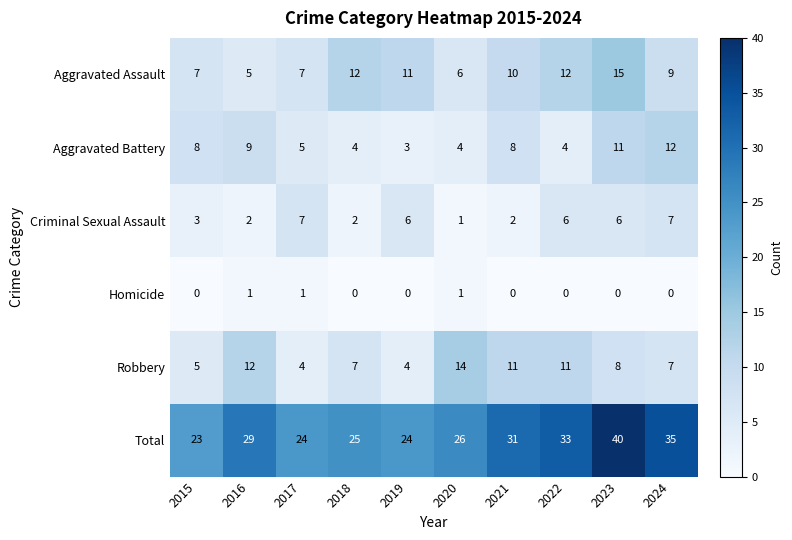

What is the maximum value shown in the chart?

40